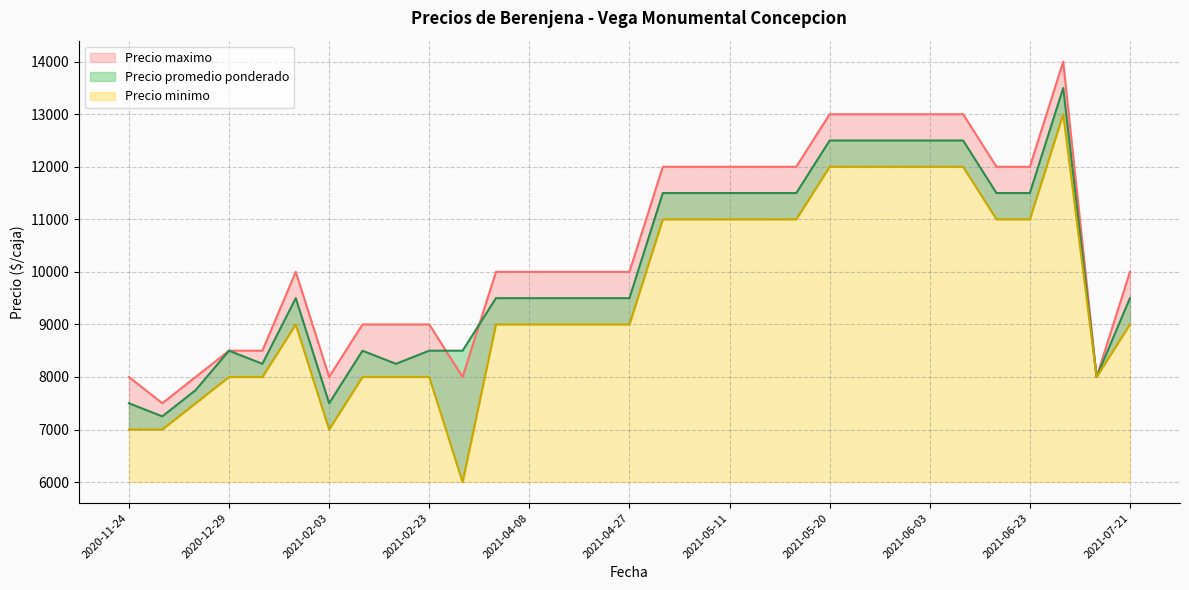

True or false: Precio promedio ponderado has a value of 2778 at 2020-11-24.

False